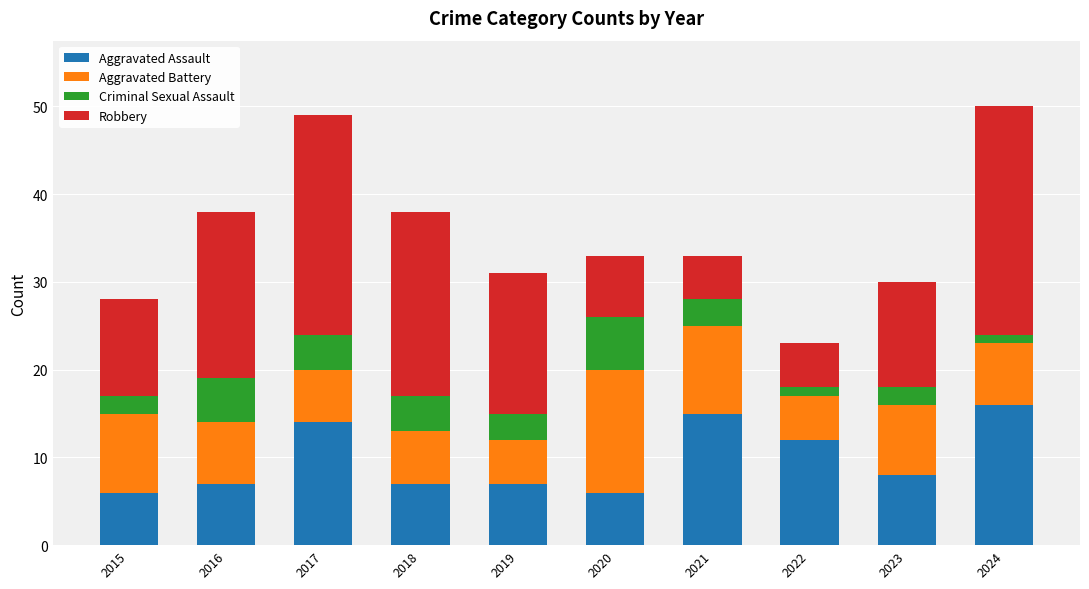

How many bars are there in total?

10